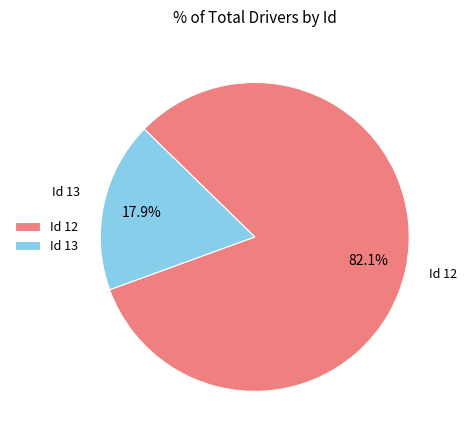

Rank the categories by value from lowest to highest.

Id 13, Id 12